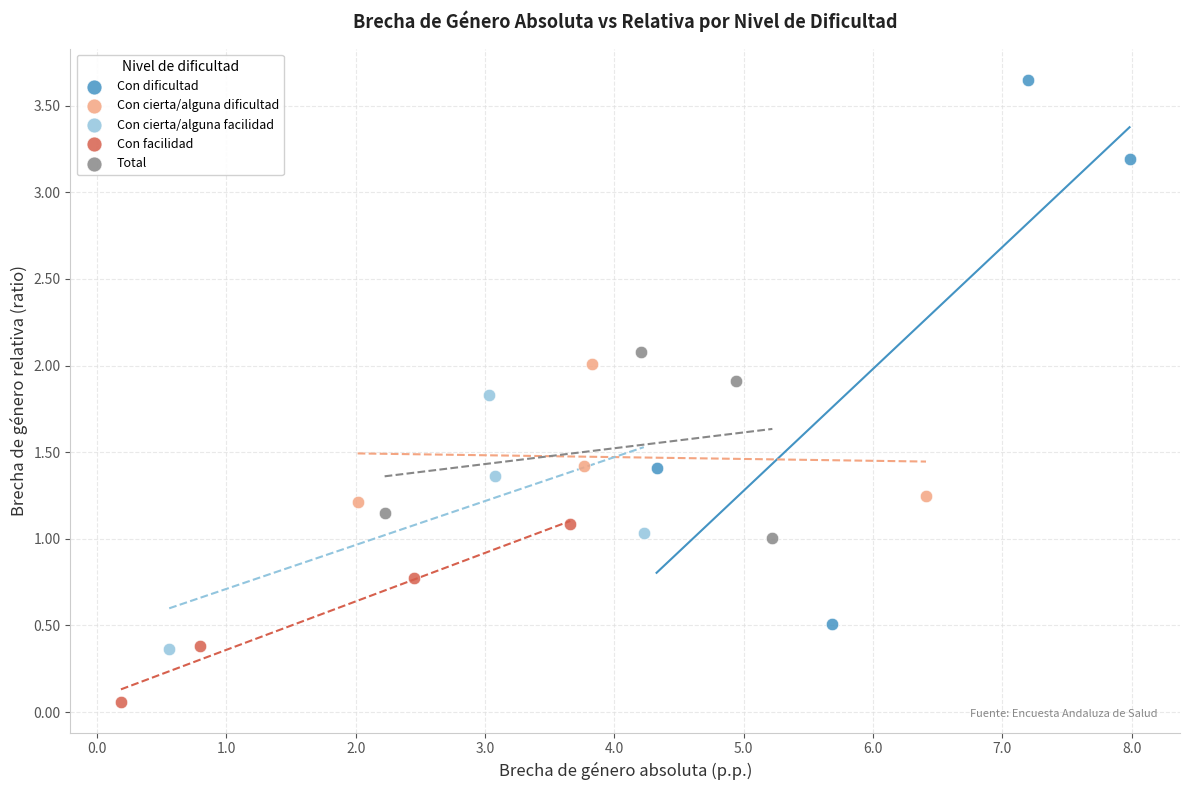

Which series reaches the maximum Y coordinate?

Con dificultad